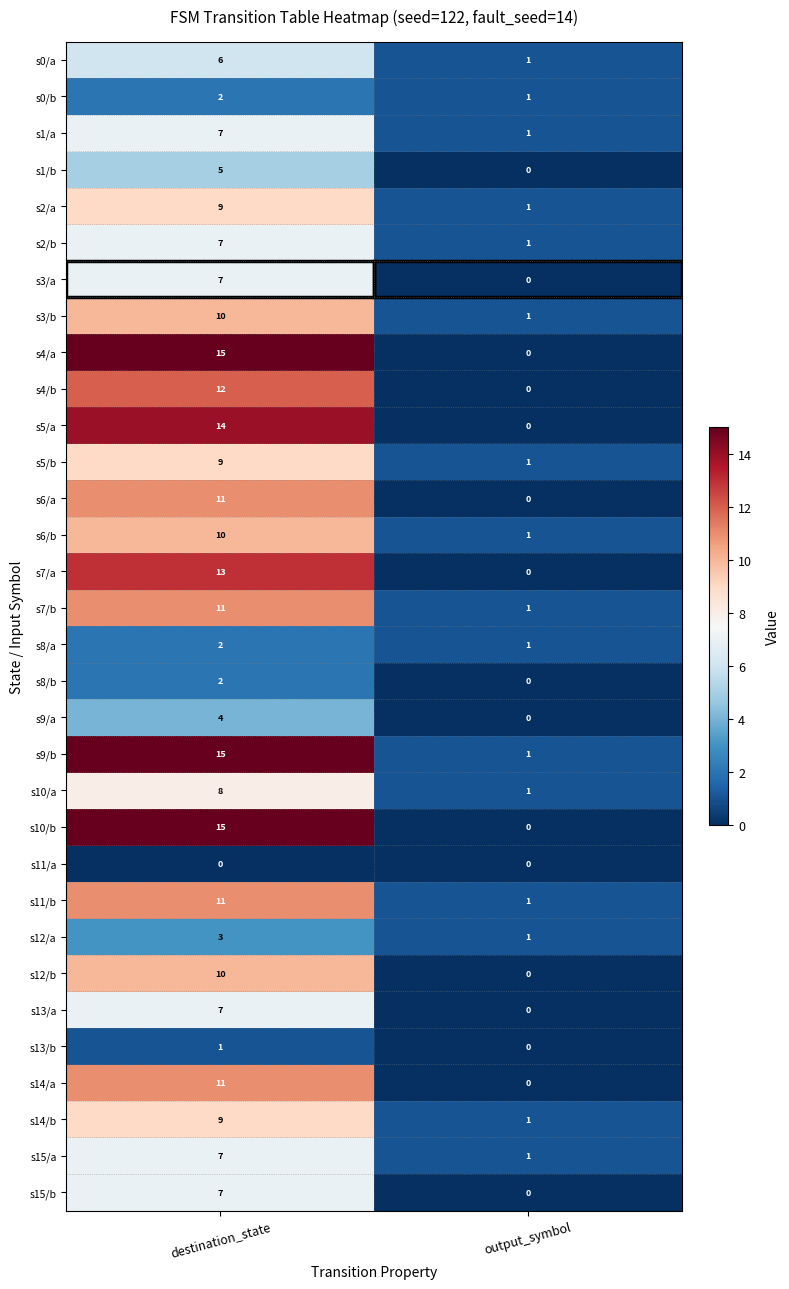

List the labels in order of s7/a value, smallest first.

output_symbol, destination_state